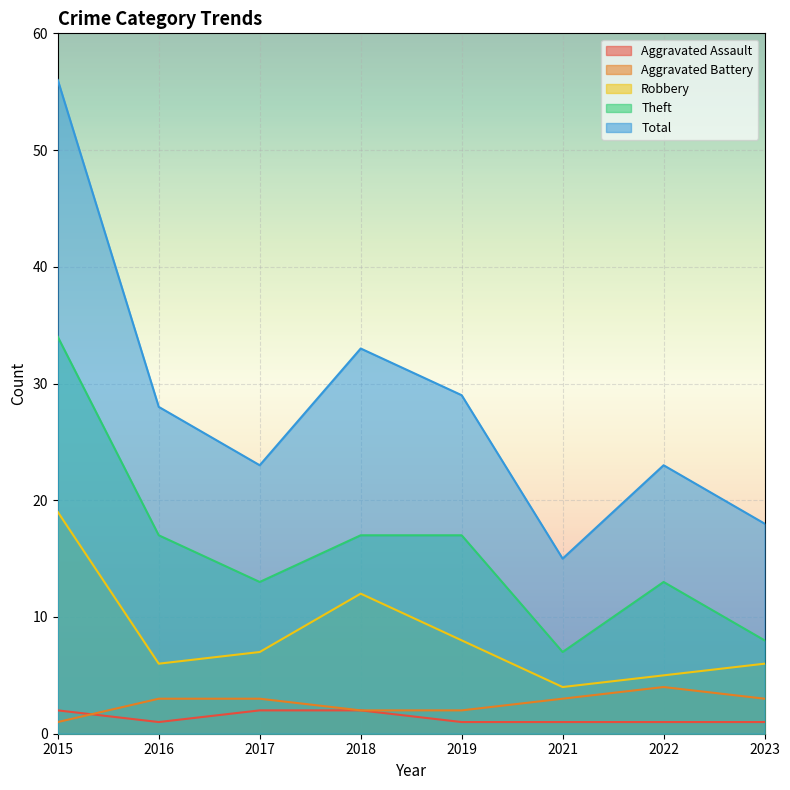

Between 2021 and 2023, which series saw the biggest shift?

Total